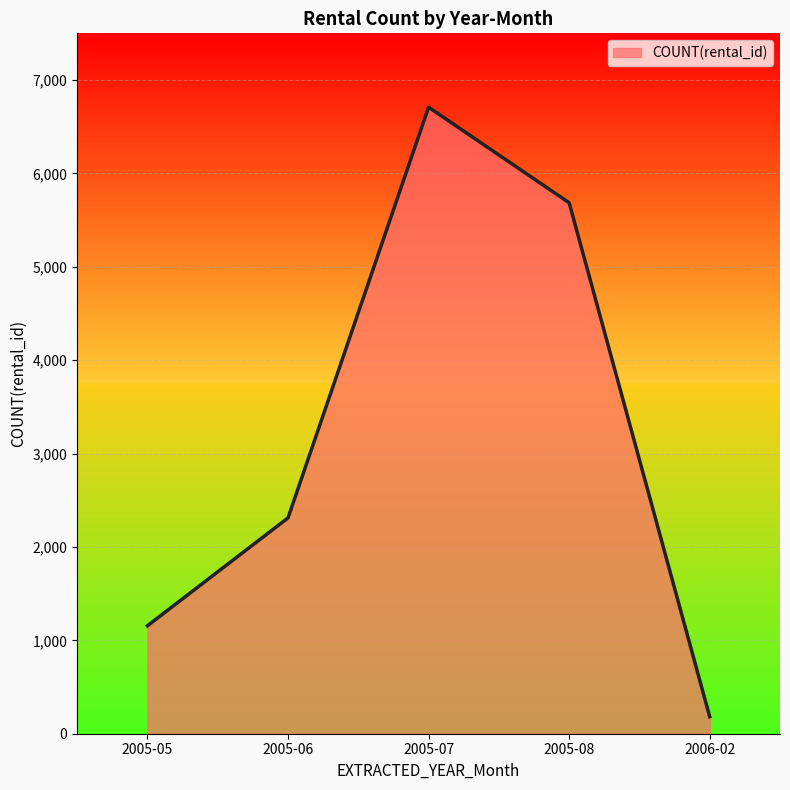

What is the average value?

3209